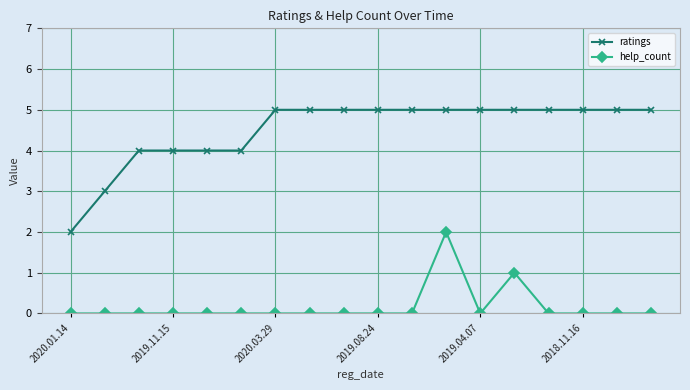

What is the sum of all help_count values?

3